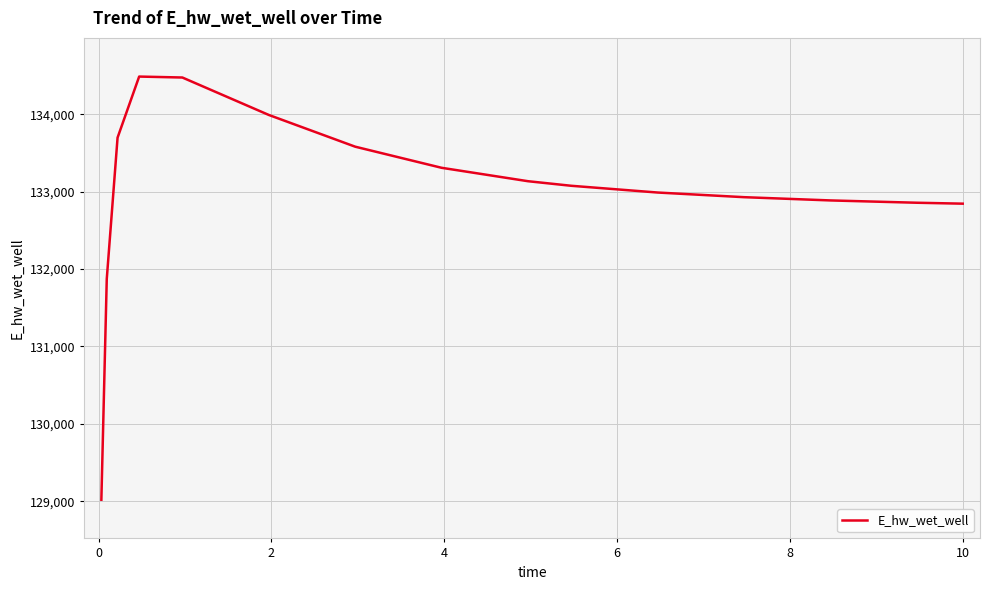

What is the difference between the maximum and minimum values?

5470.2